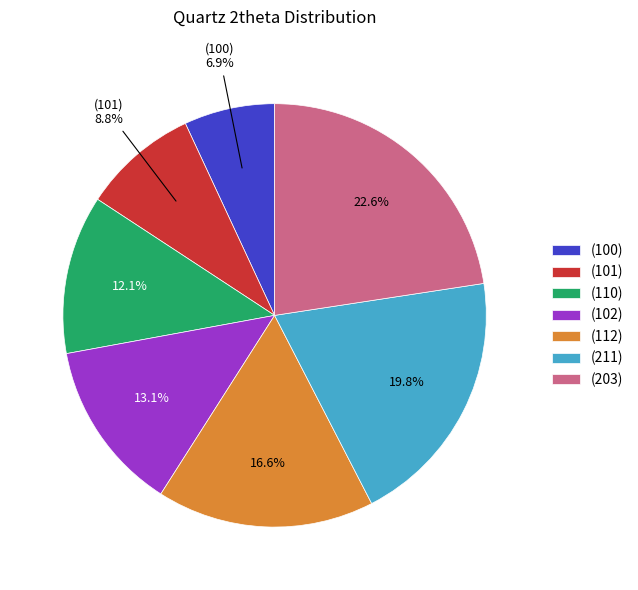

True or false: (110) accounts for 19% of the total.

False